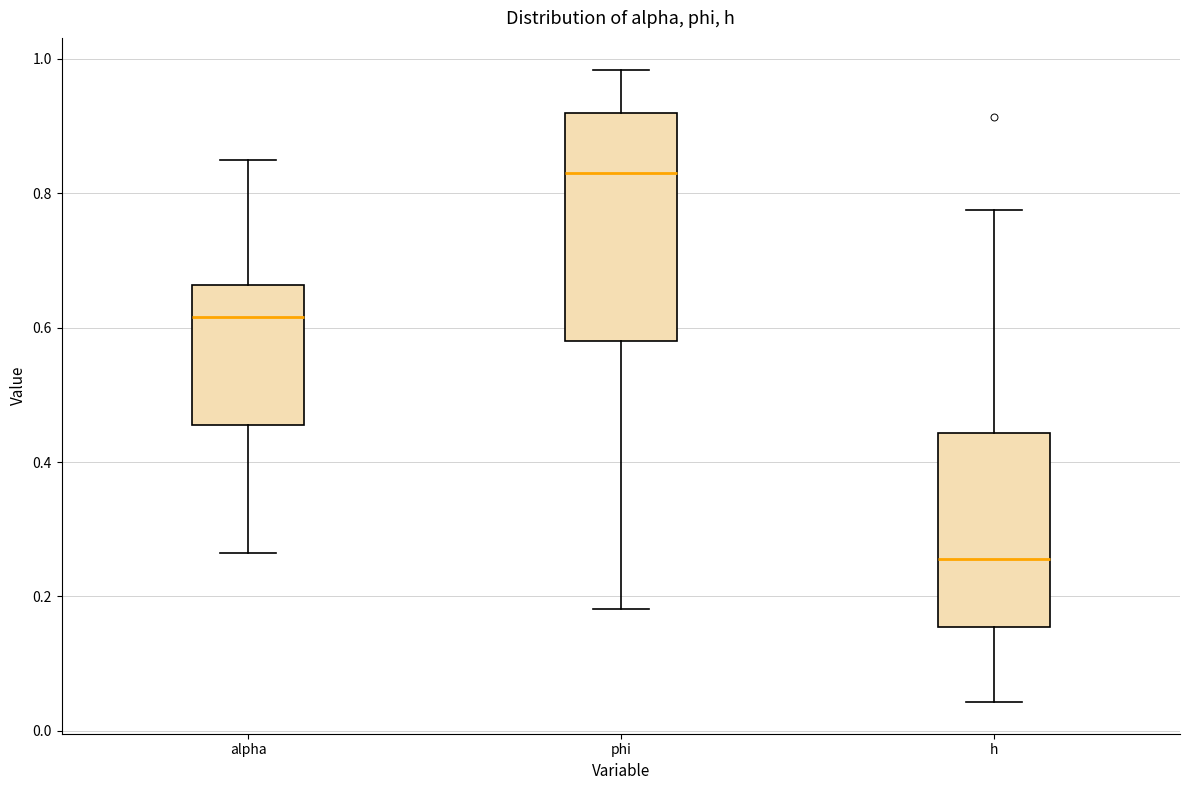

Which box is the tallest, from its lower edge to its upper edge?

phi